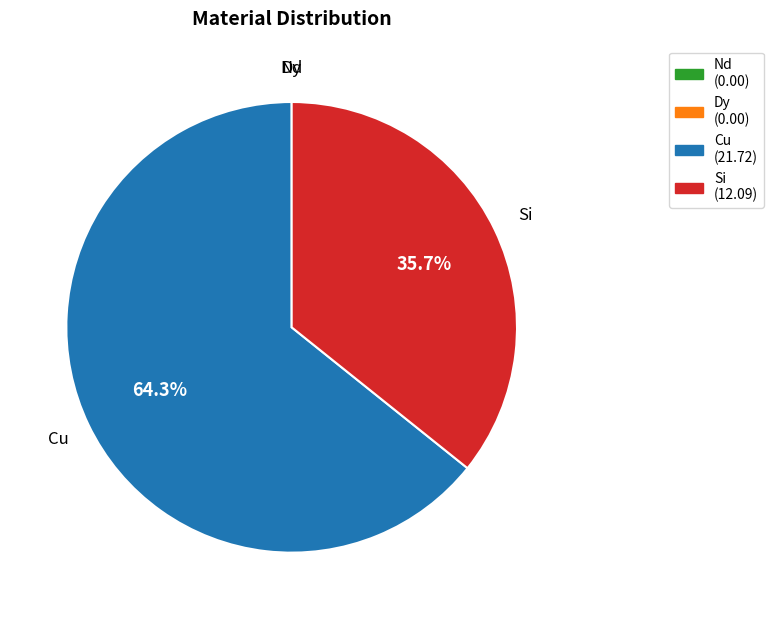

Is there a majority slice in this chart?

Yes